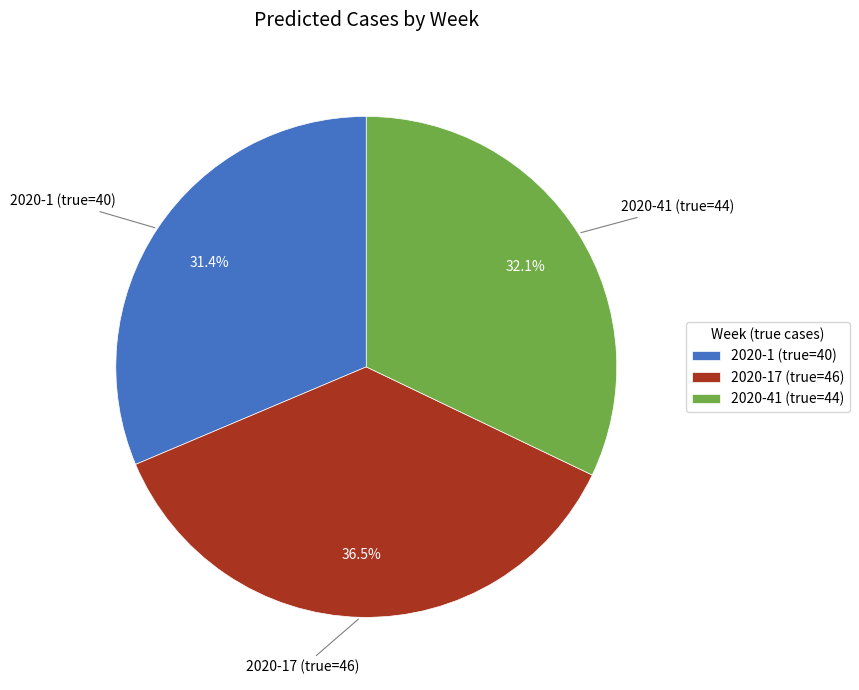

To the nearest percent, what is the difference between the largest and smallest slice percentages?

5%